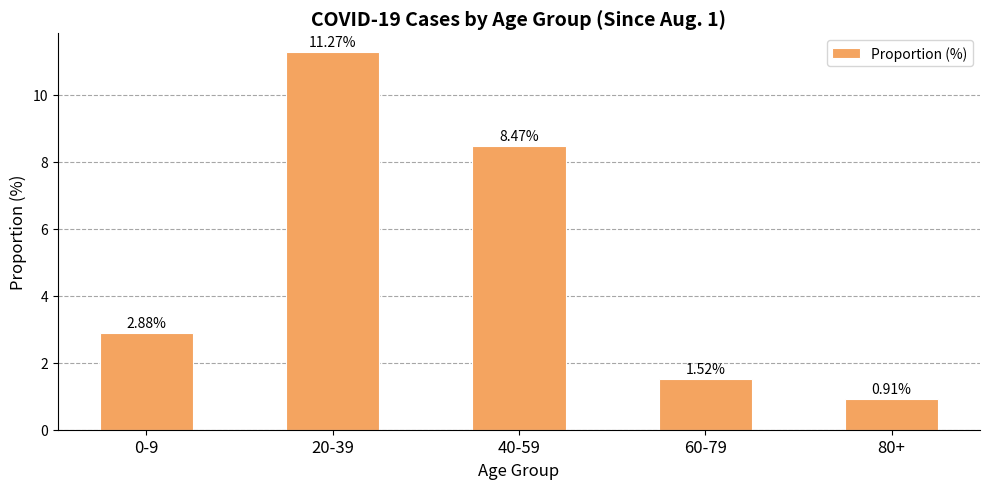

How many data points are less than 2?

2